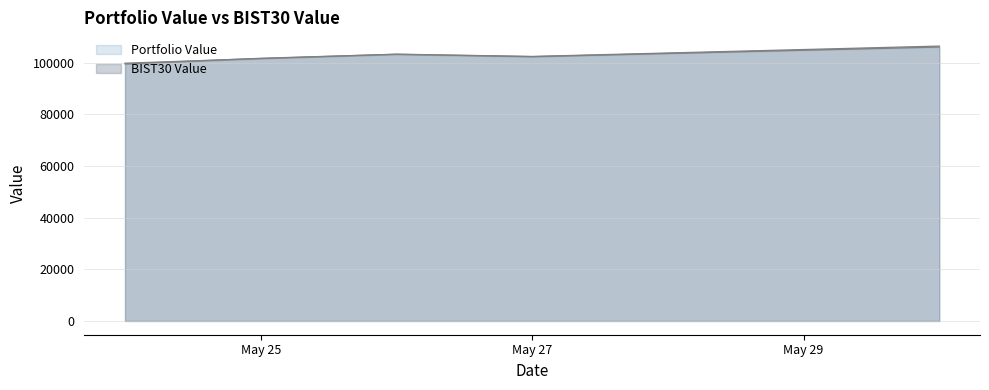

What is the average value of the BIST30 Value series?

102699.7